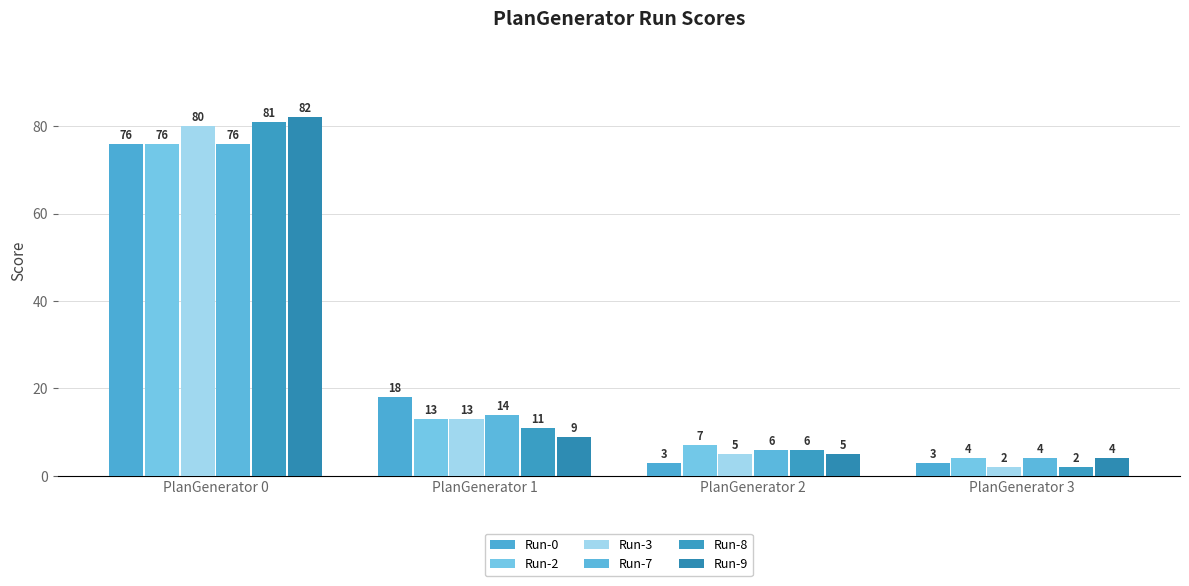

Rank the series by their maximum value, from lowest to highest.

Run-0, Run-2, Run-7, Run-3, Run-8, Run-9